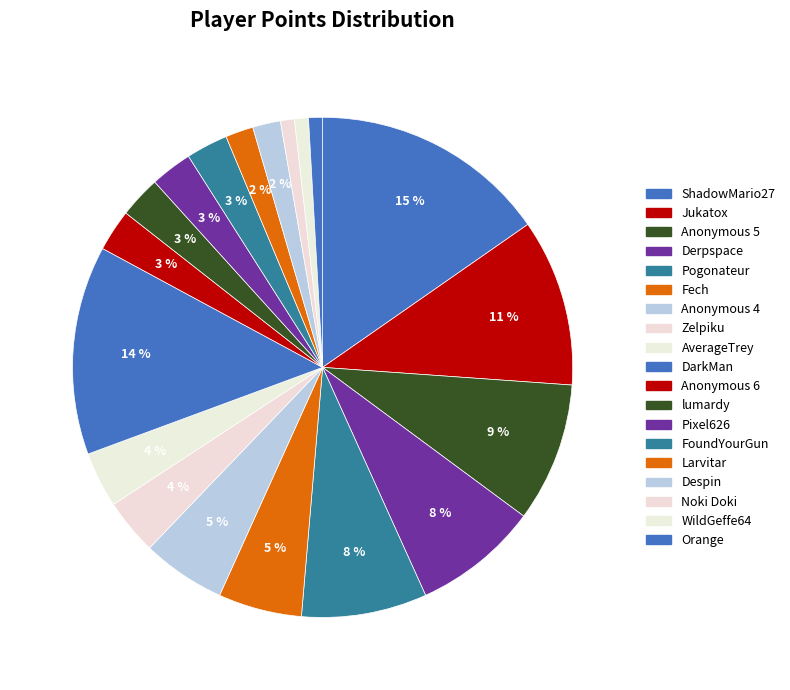

What percentage is the Pixel626 slice, to the nearest percent?

3%